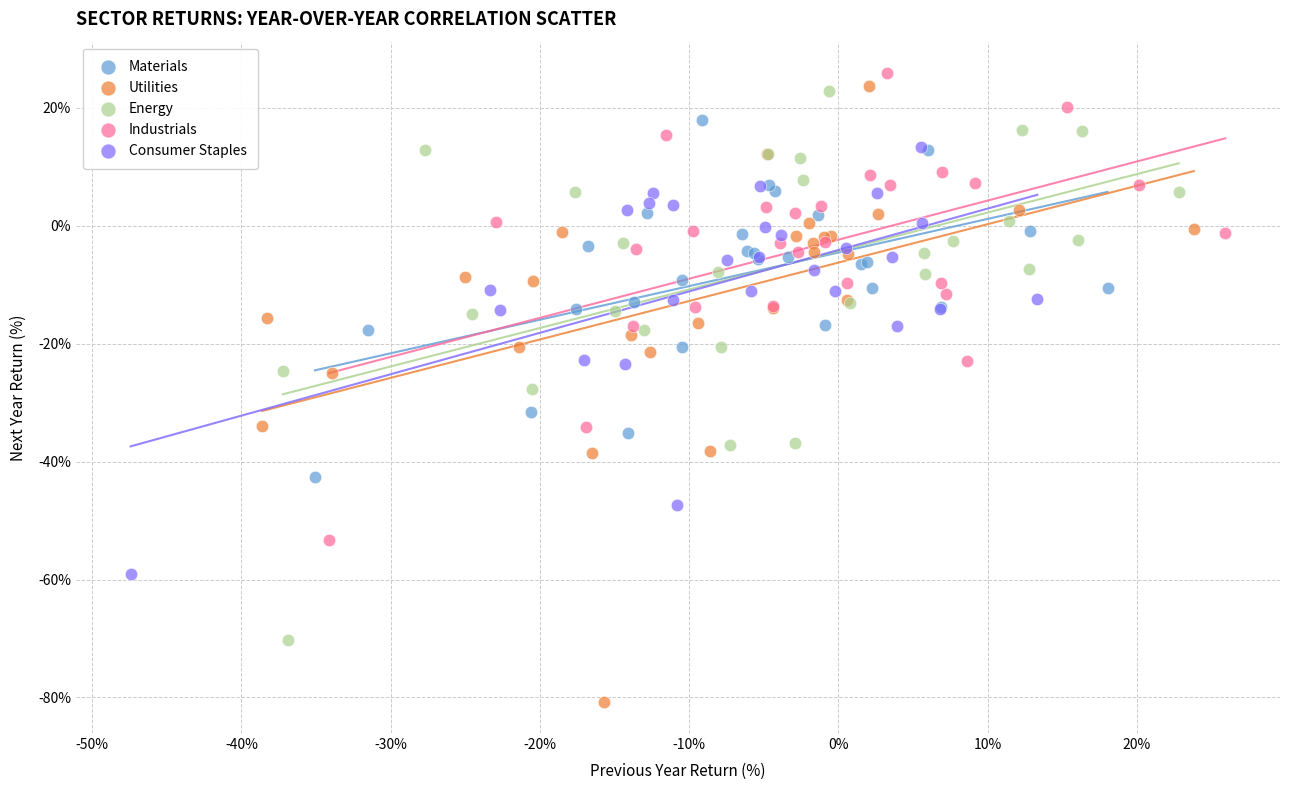

Which series has the widest spread of Y values?

Utilities